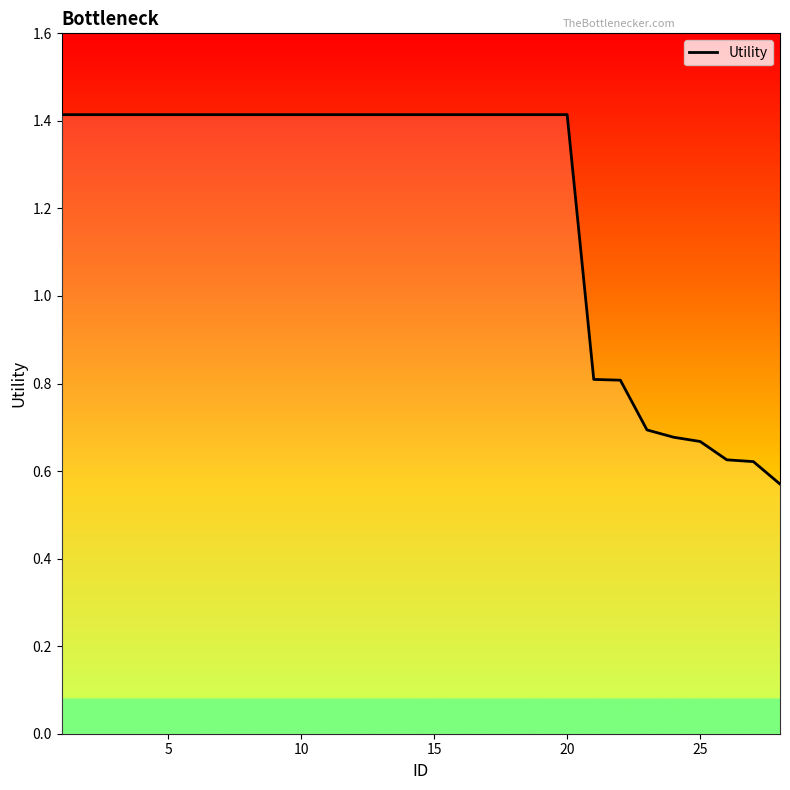

What is the maximum value shown in the chart?

1.4